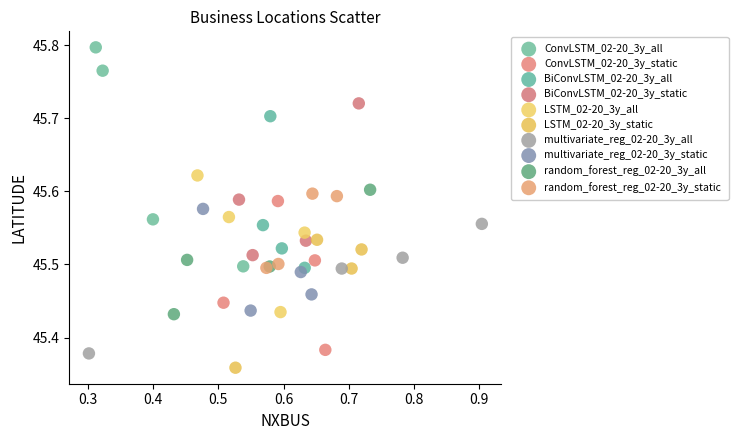

Which series has the widest spread of Y values?

ConvLSTM_02-20_3y_all